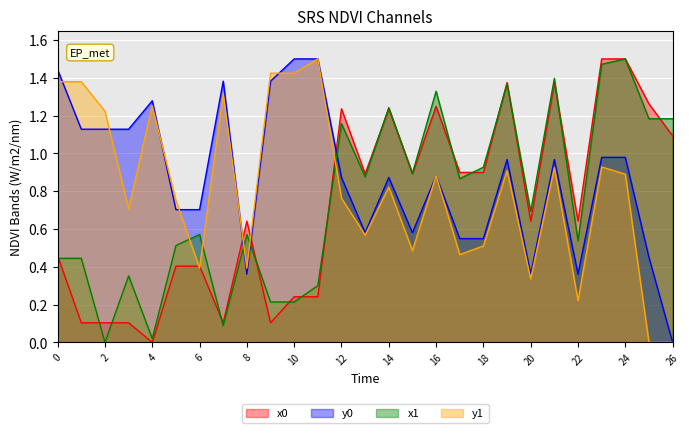

What value does the x1 series have at 11?

0.3